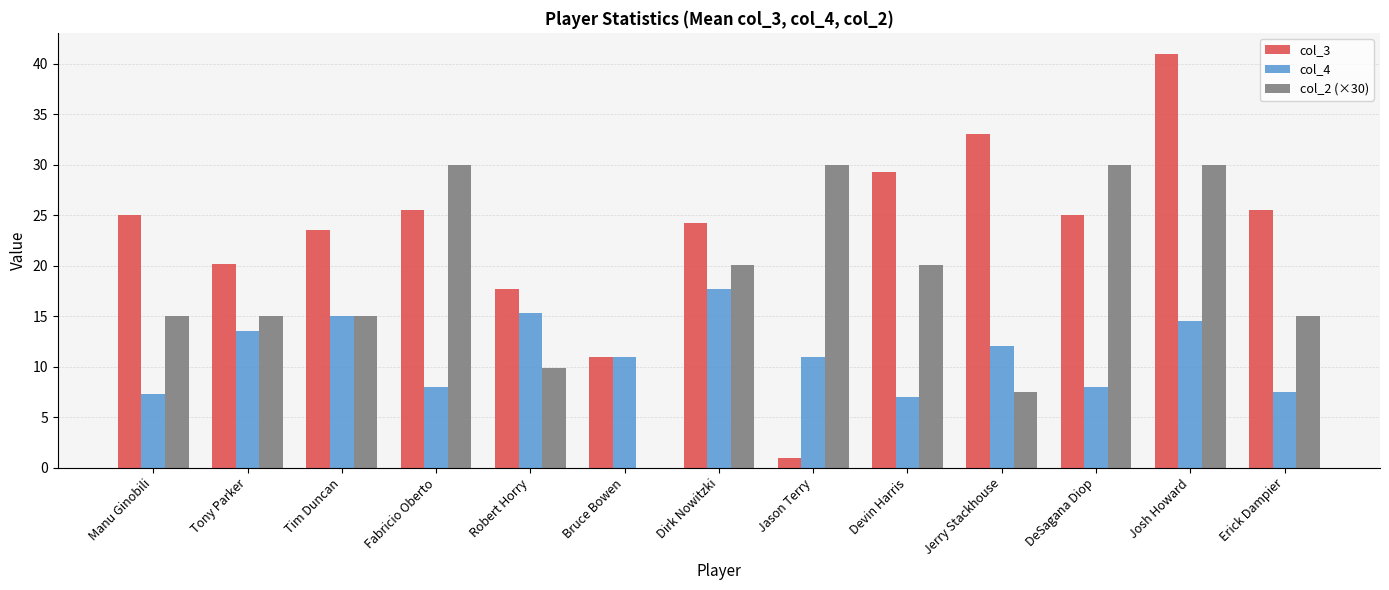

What is the sum of the col_2 (×30) values at Devin Harris and Dirk Nowitzki?

40.2